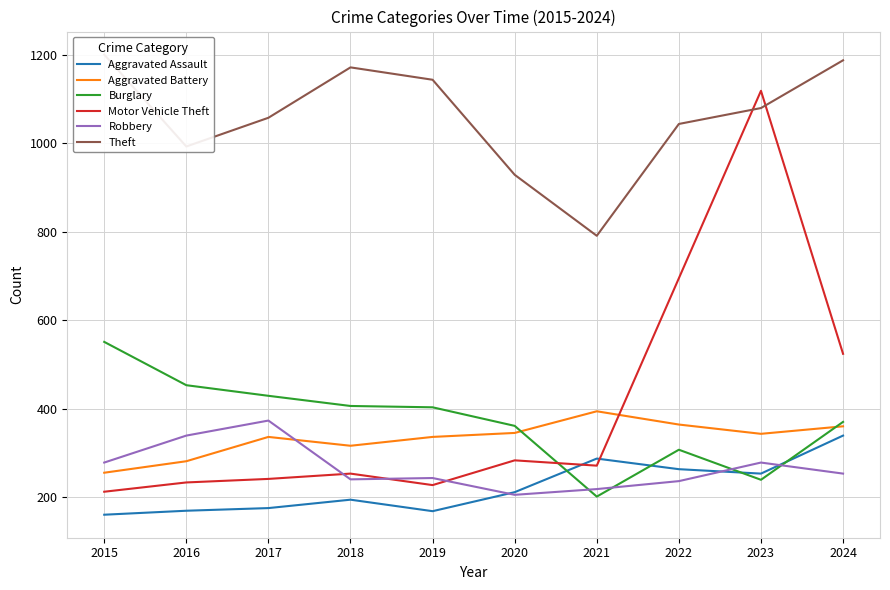

Is it true that Theft equals 1971 at 2019?

False